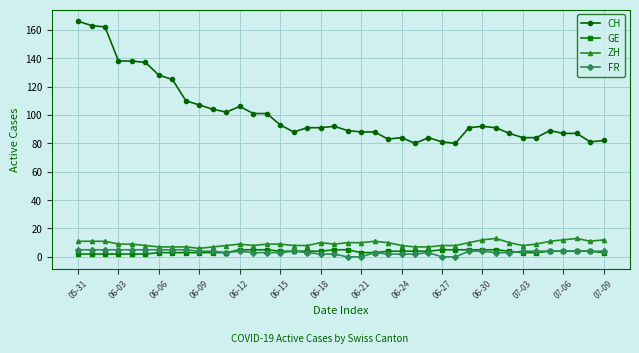

Count the ZH values in the range 8 to 11.

28